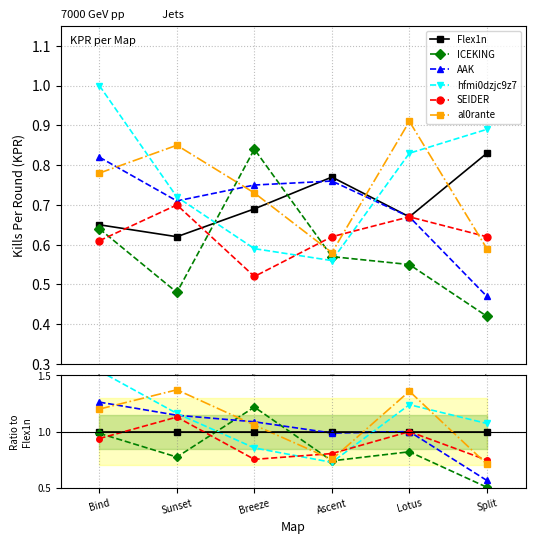

At which label does AAK reach its minimum?

Split